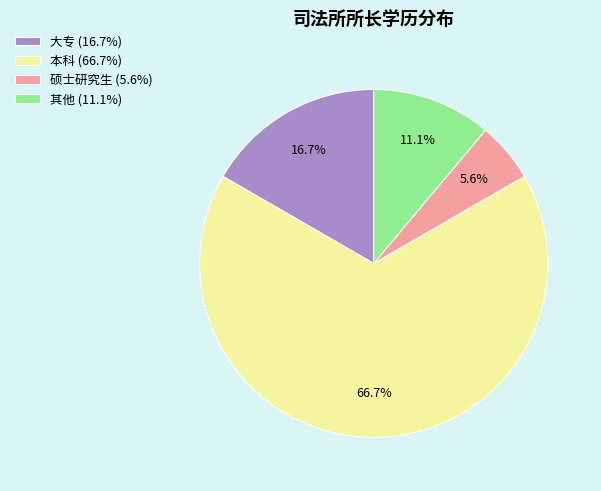

Which slice is the smallest?

硕士研究生